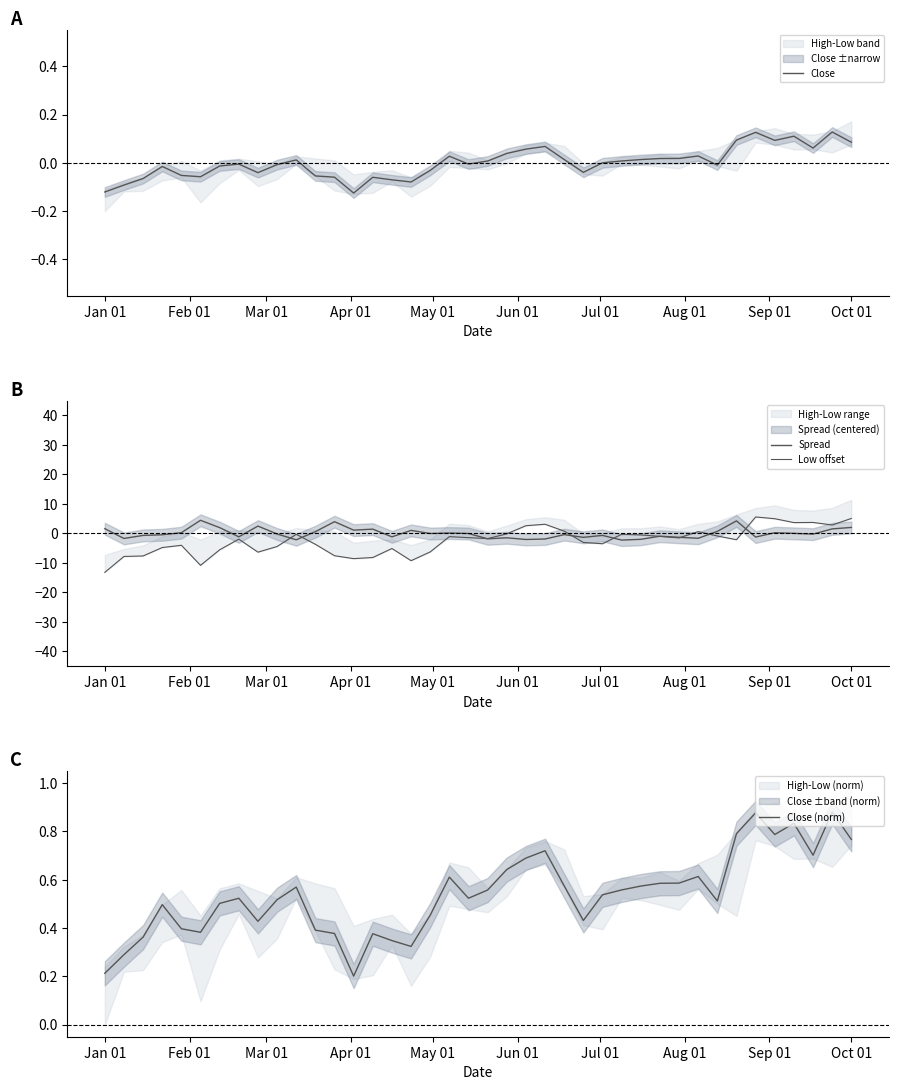

What is the value of the Low offset point at the 39th from the left?

2.8